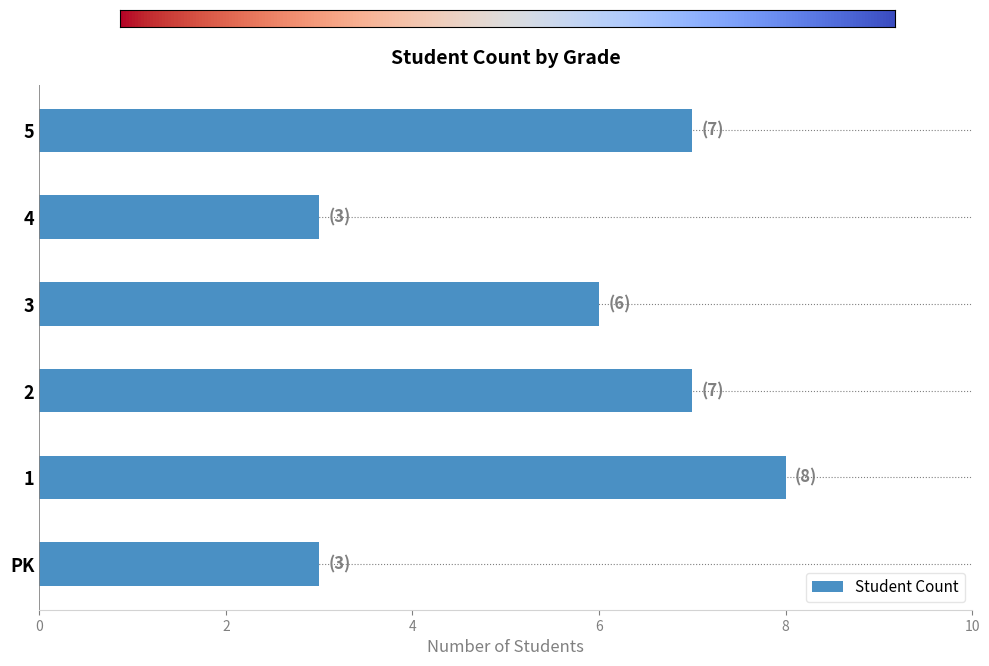

The chart shows a value of 5 at 4. True or false?

False